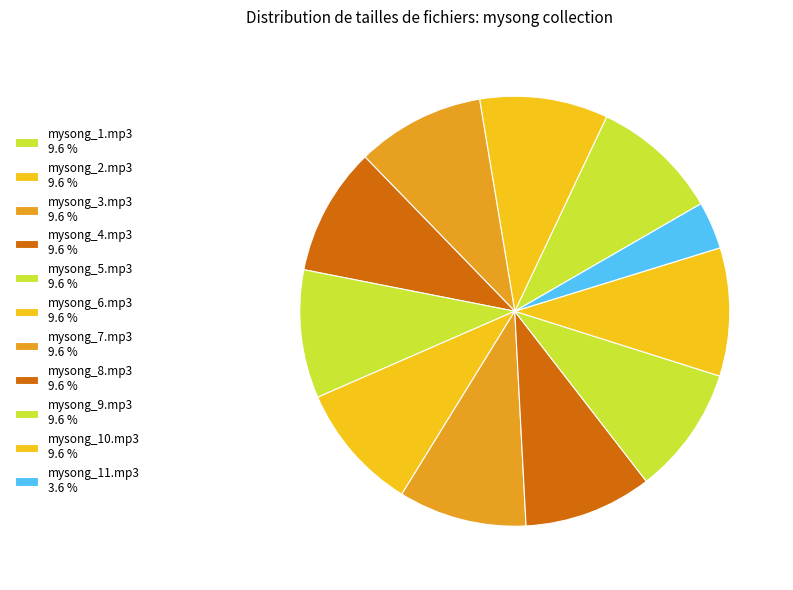

Count the number of slices in the pie.

11